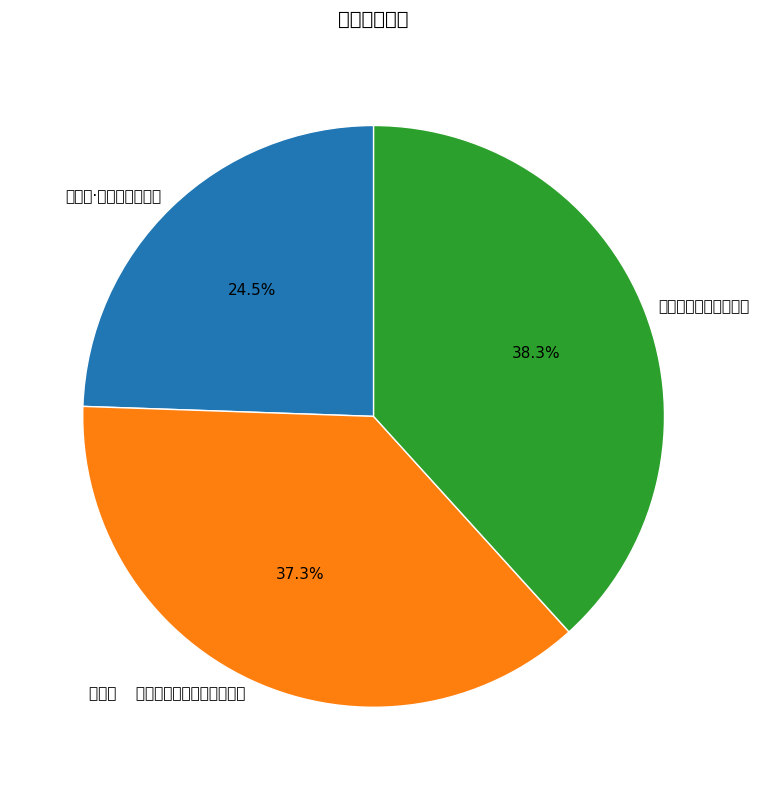

Count the number of slices in the pie.

3